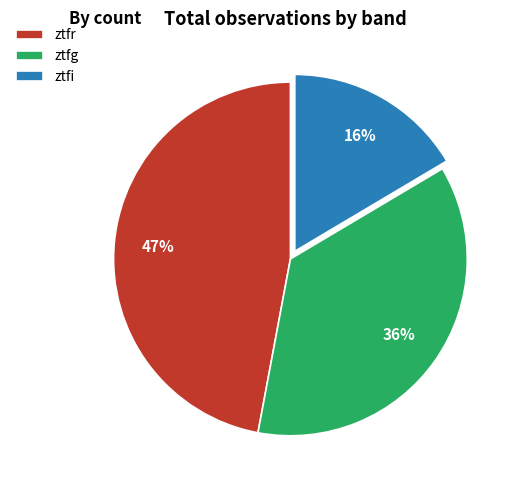

To the nearest percent, what percentage of the pie is ztfr?

47%